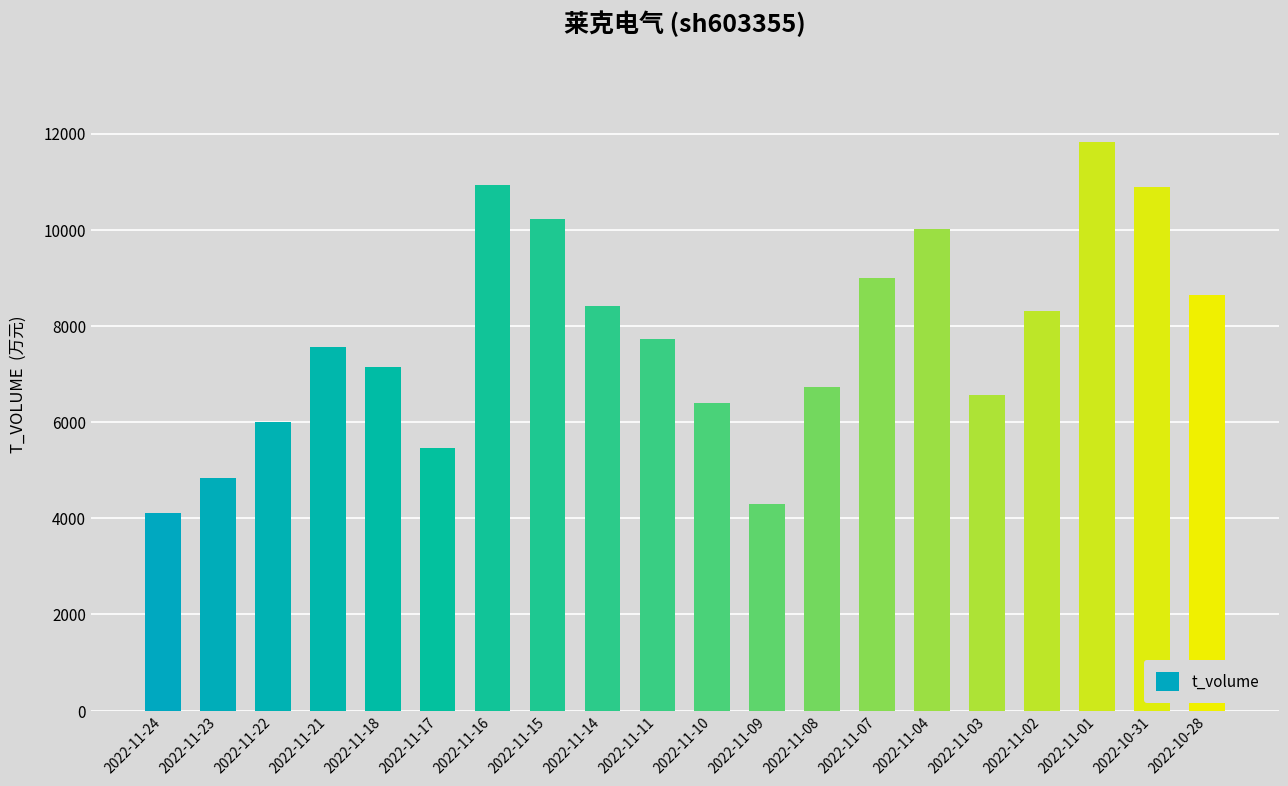

The chart shows a value of 11834 at 2022-11-01. True or false?

True